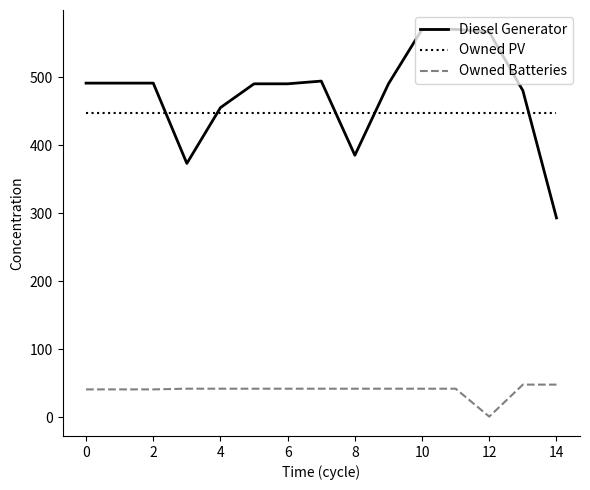

True or false: Owned PV and Owned Batteries intersect in this chart.

False